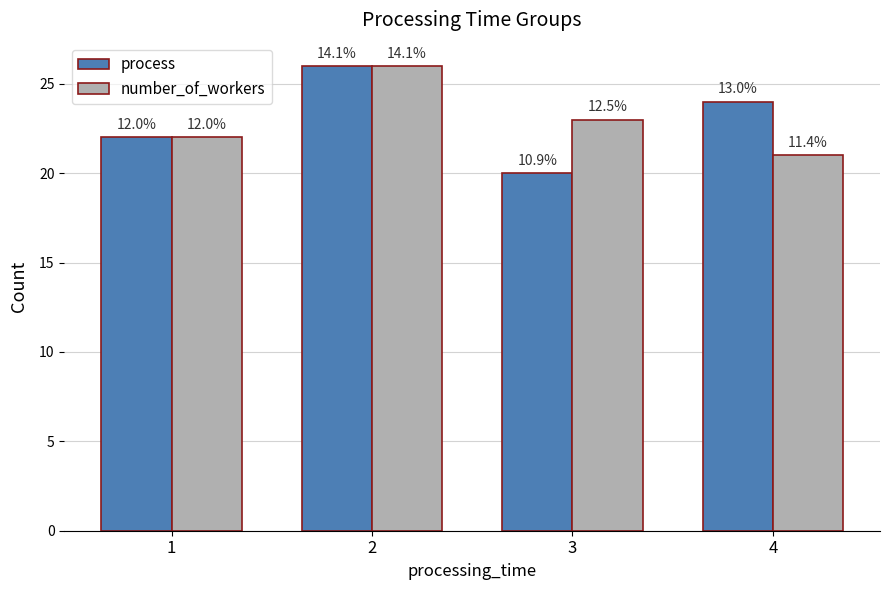

Reading left to right, list all the values displayed in this chart.

process: 22	26	20	24
number_of_workers: 22	26	23	21